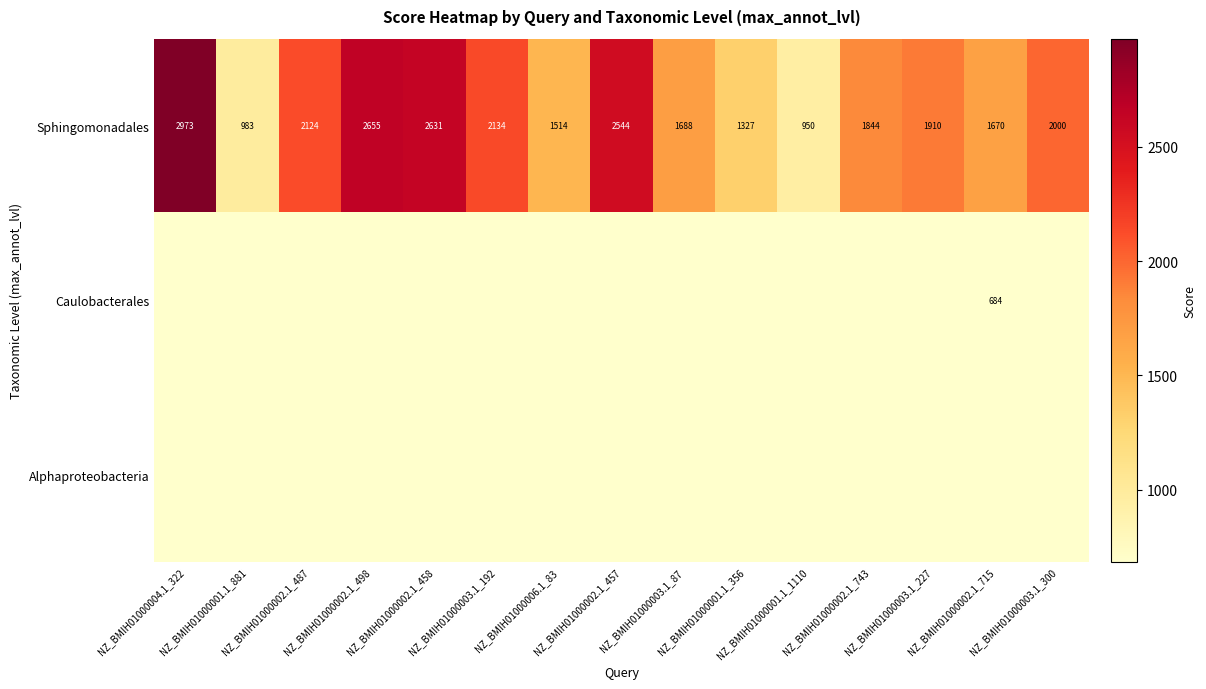

At how many categories does at least one series exceed 71?

15